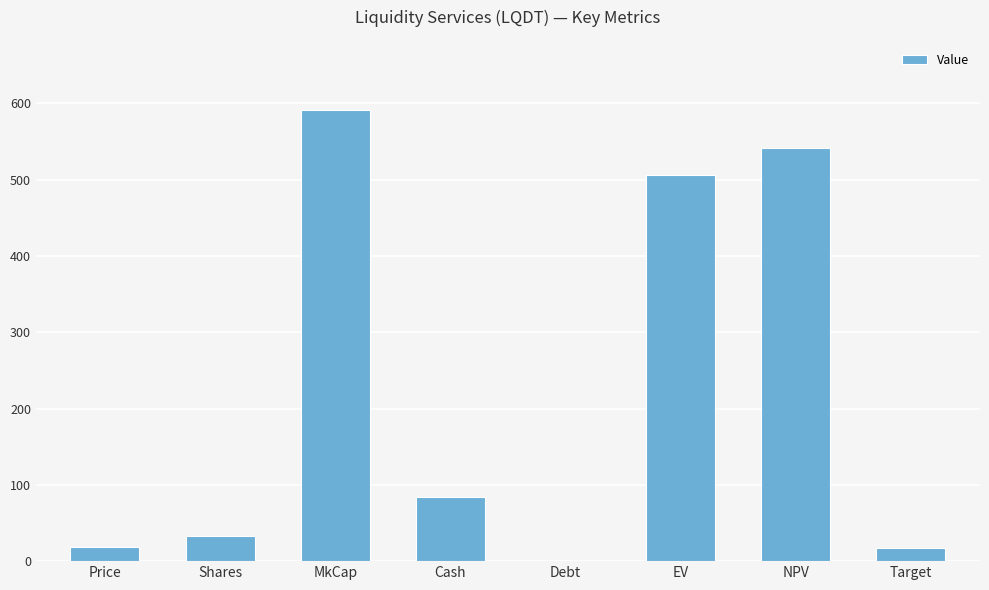

Which label corresponds to the largest value in the chart?

MkCap